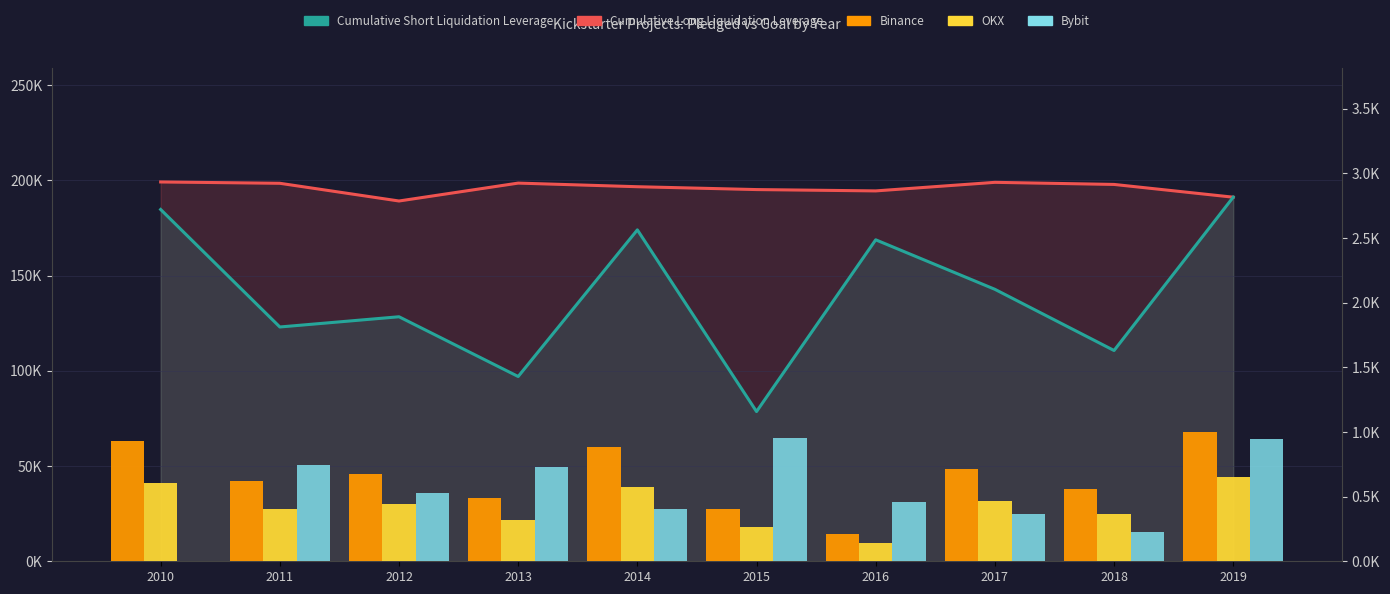

What is the spread (max minus min) of values at 2017?

198631.0